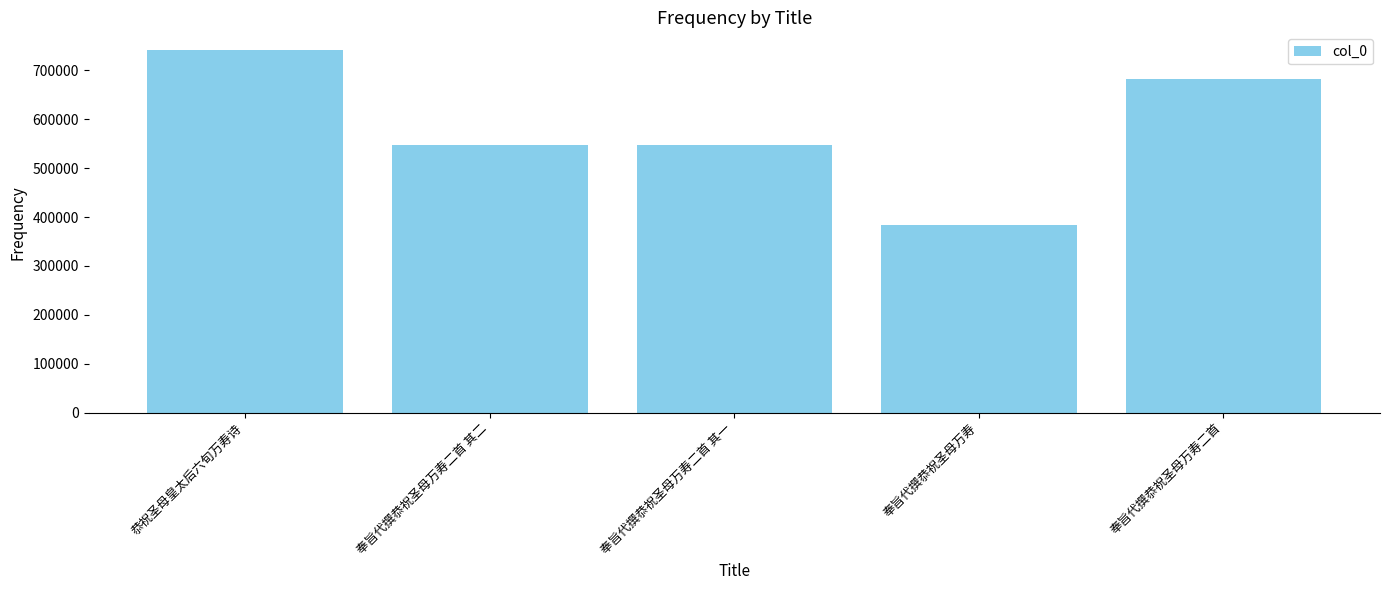

What is the change in value from 恭祝圣母皇太后六旬万寿诗 to 奉旨代撰恭祝圣母万寿二首?

-58010